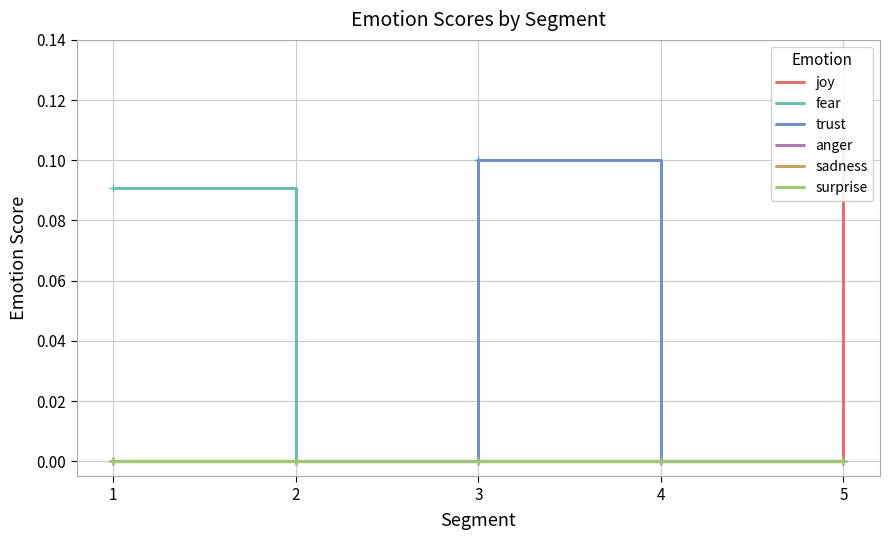

Rank the series by their maximum value, from highest to lowest.

joy, trust, fear, anger, sadness, surprise